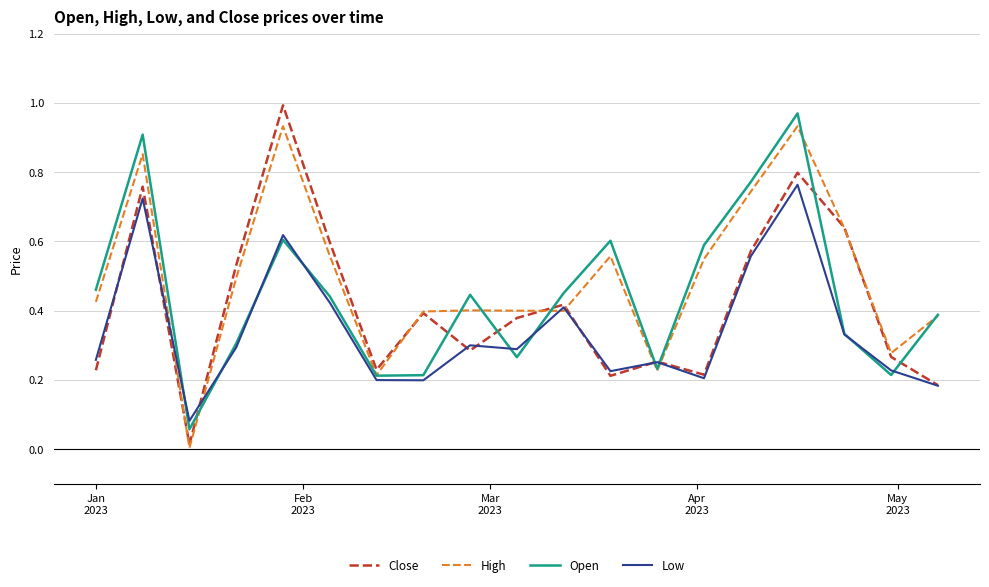

How many intersections are there between Close and Open?

8